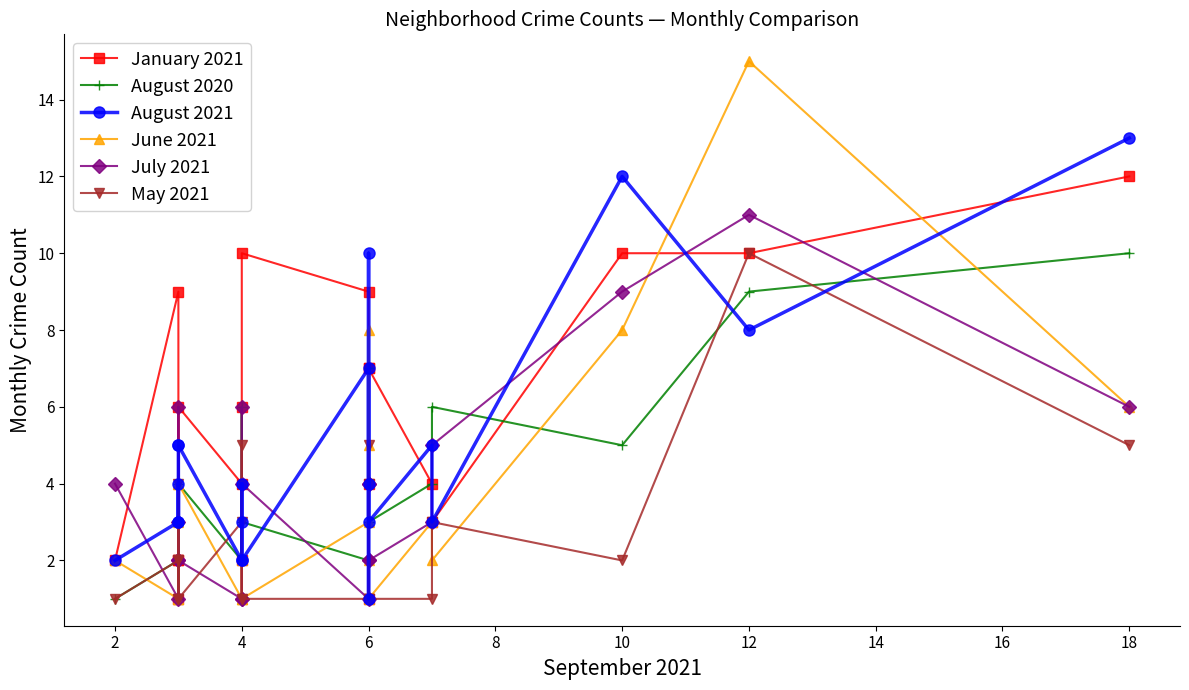

What are all the series names shown in the legend?

January 2021, August 2020, August 2021, June 2021, July 2021, May 2021